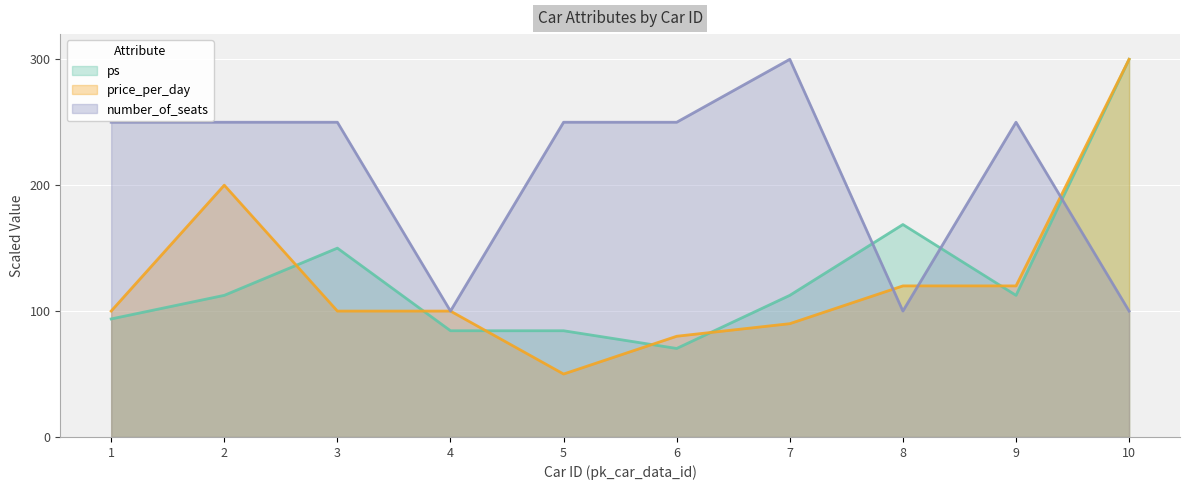

Is the value of price_per_day at 6 greater than the value of ps at 5?

No